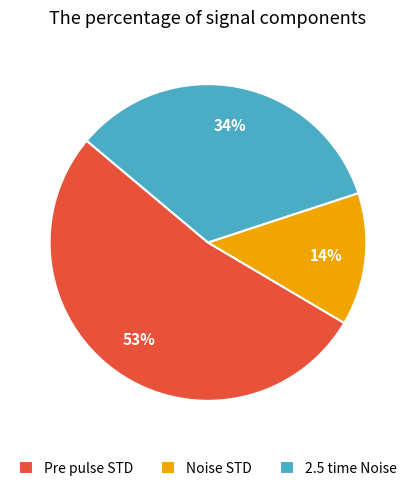

How many slices are in this pie chart?

3